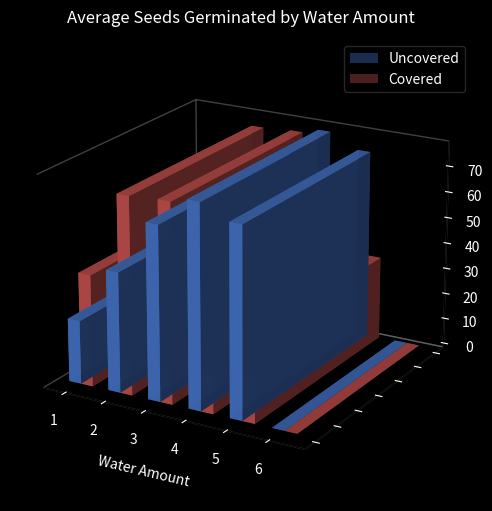

What is the sum of all Covered values?

278.0